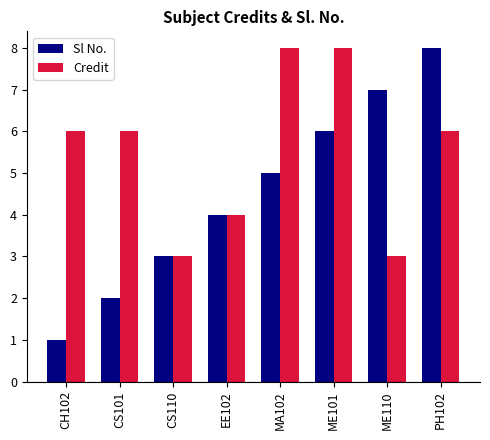

At CS101, list the series in order from smallest to largest.

Sl No., Credit